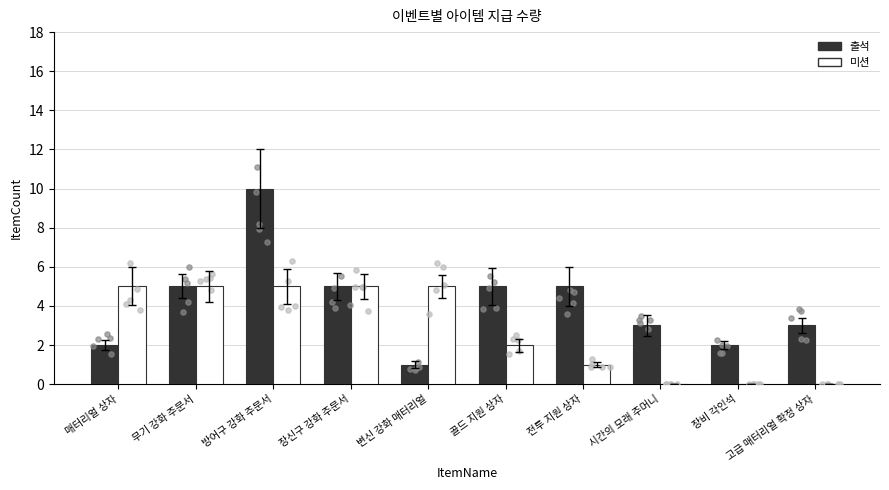

Which series has the widest spread of Y values?

출석